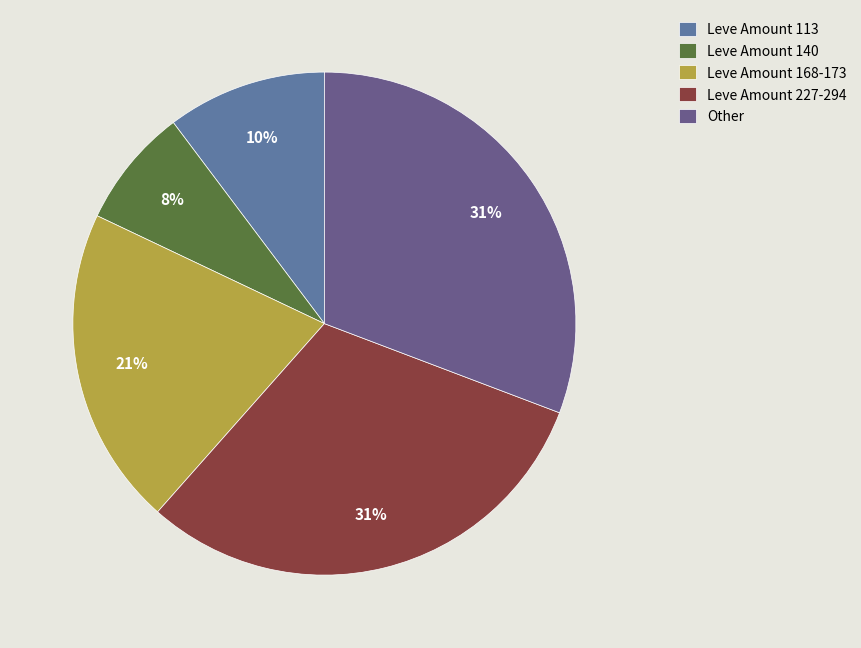

Between Leve Amount 140 and Leve Amount 113, which is larger?

Leve Amount 113